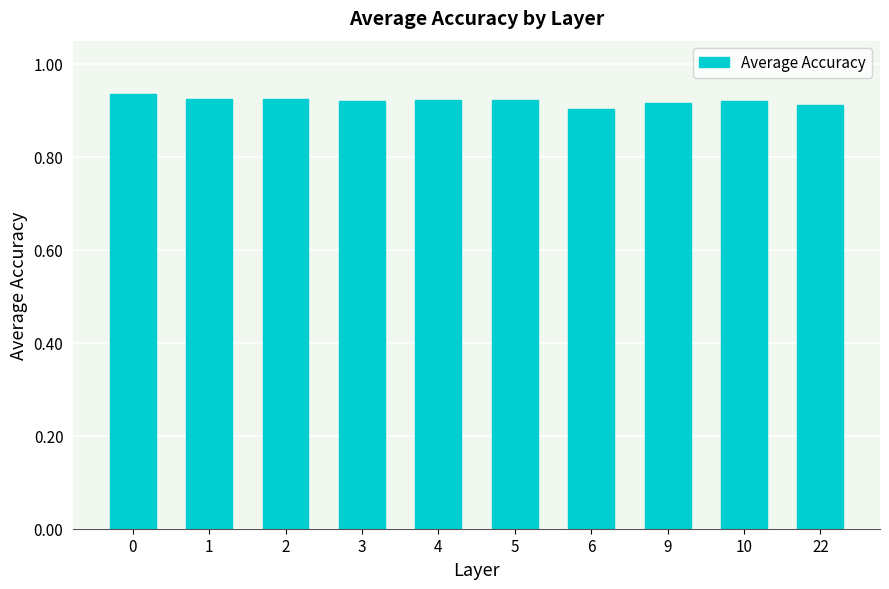

The chart shows a value of 0.5 at 2. True or false?

False